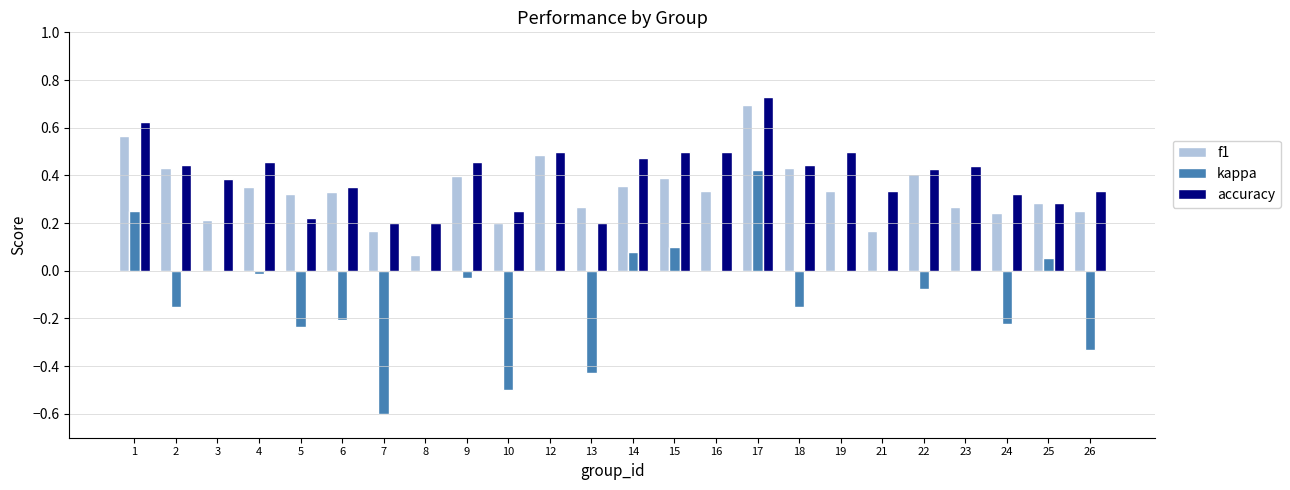

The kappa series shows 0.2 at 15. True or false?

False